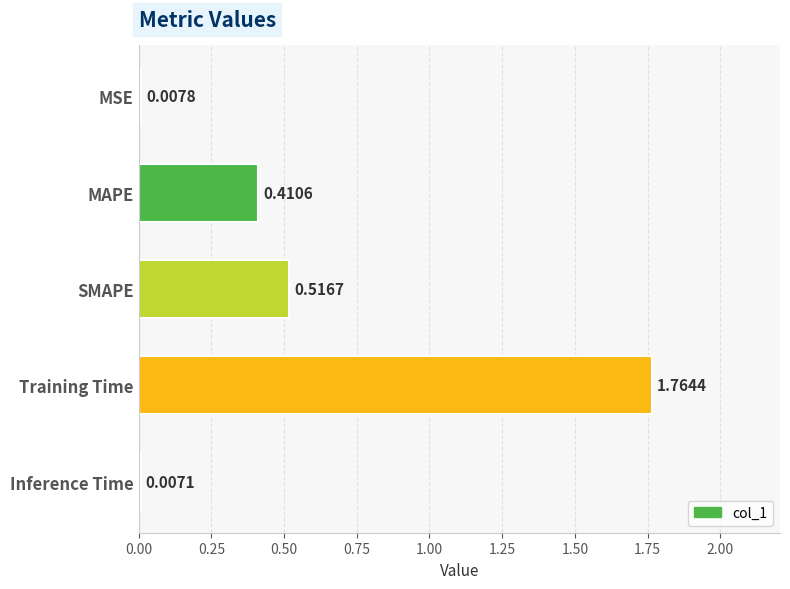

List the labels in order of value, largest first.

Training Time, SMAPE, MAPE, MSE, Inference Time